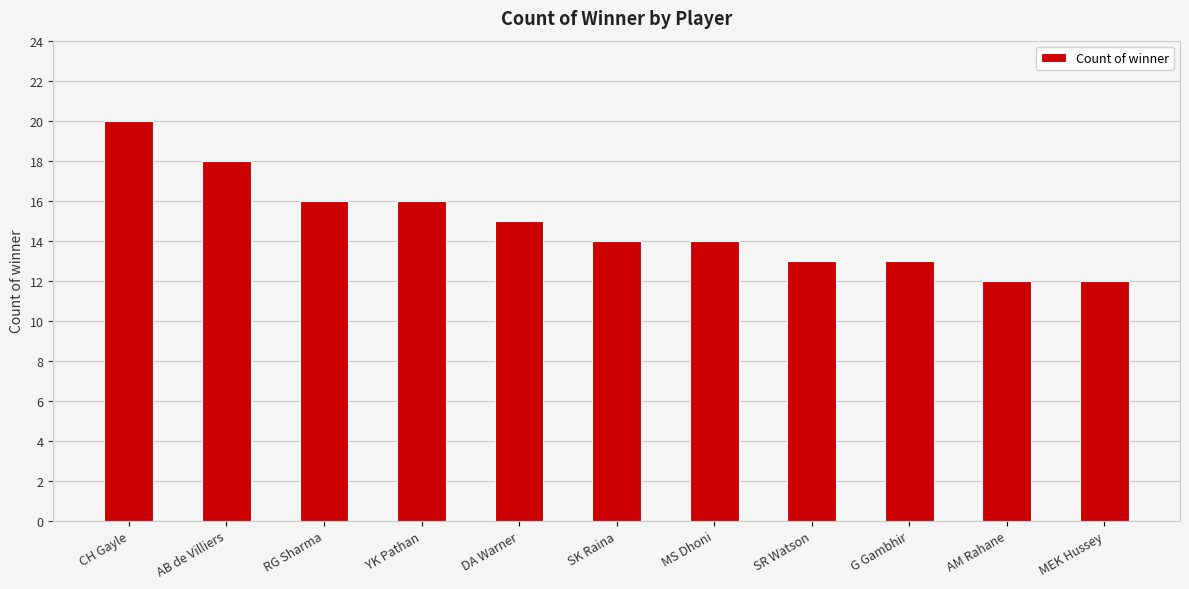

What is the smallest value displayed?

12